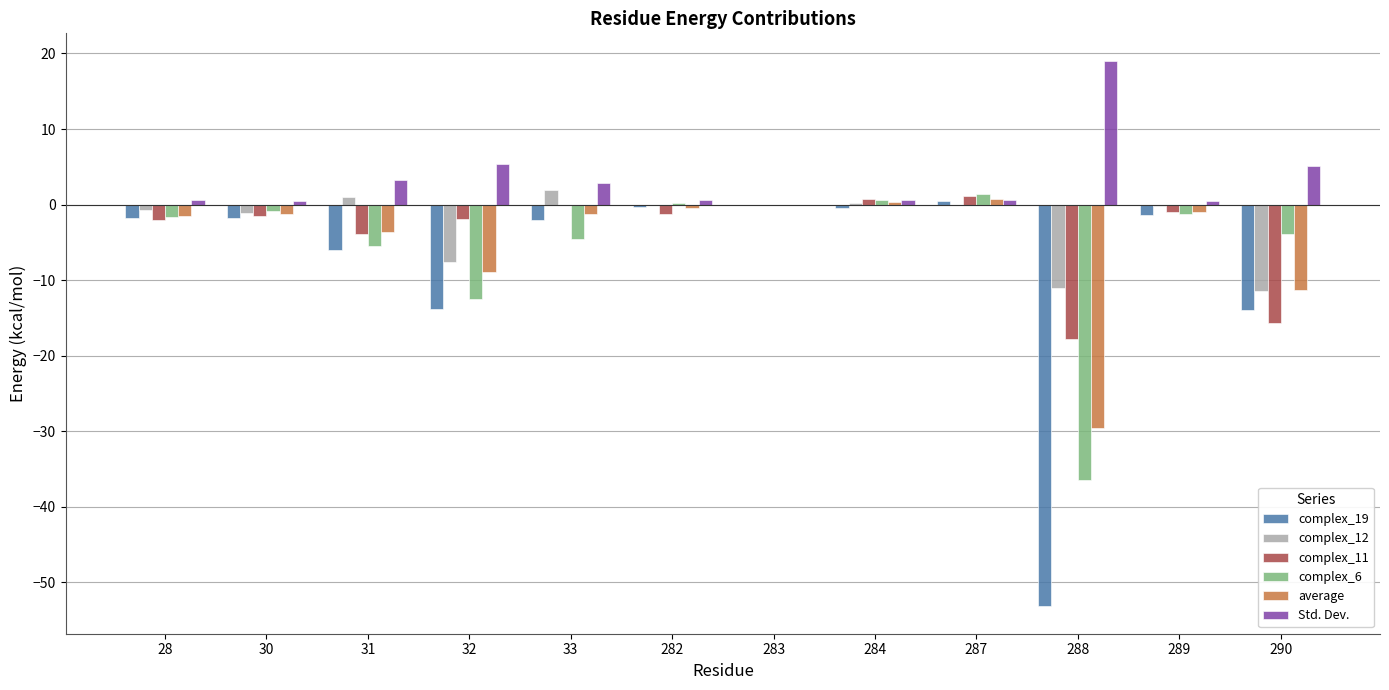

Is the value of complex_12 at 33 greater than the value of Std. Dev. at 32?

No